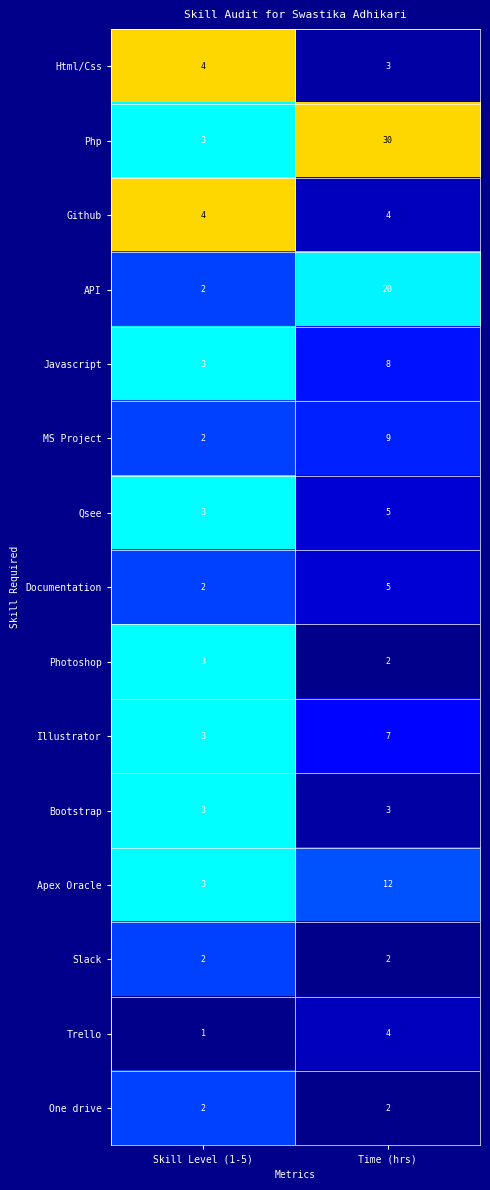

Which category has the highest value in the Apex Oracle series?

Time (hrs)